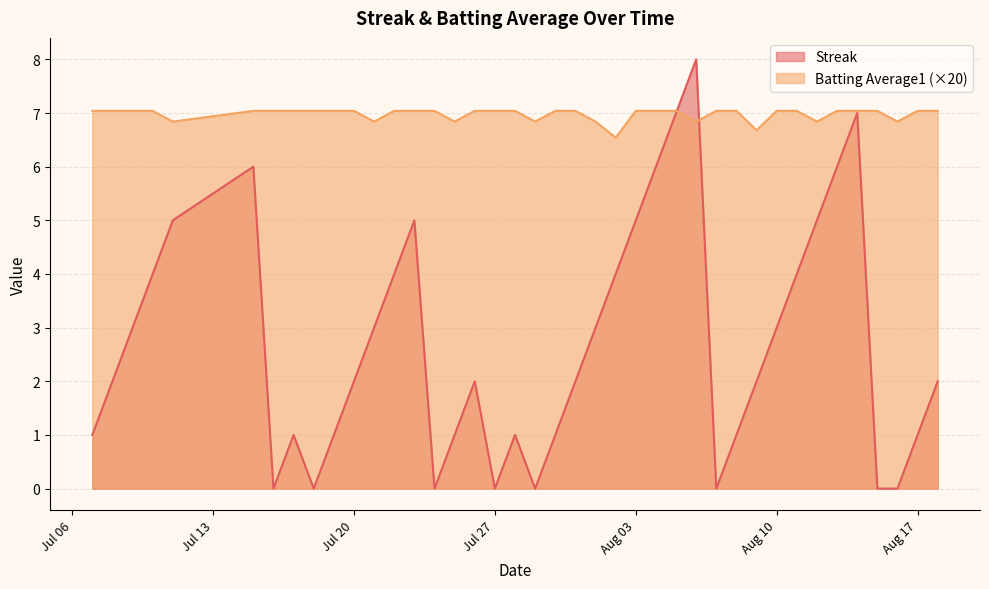

At 2010-07-10, list the series in order from largest to smallest.

Batting Average1, Streak